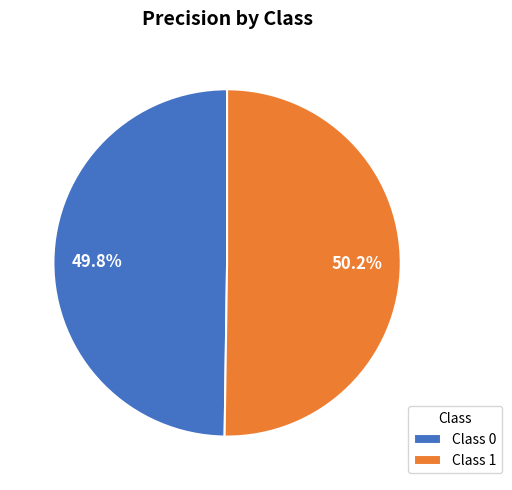

Is there any slice that represents more than half of the pie?

Yes